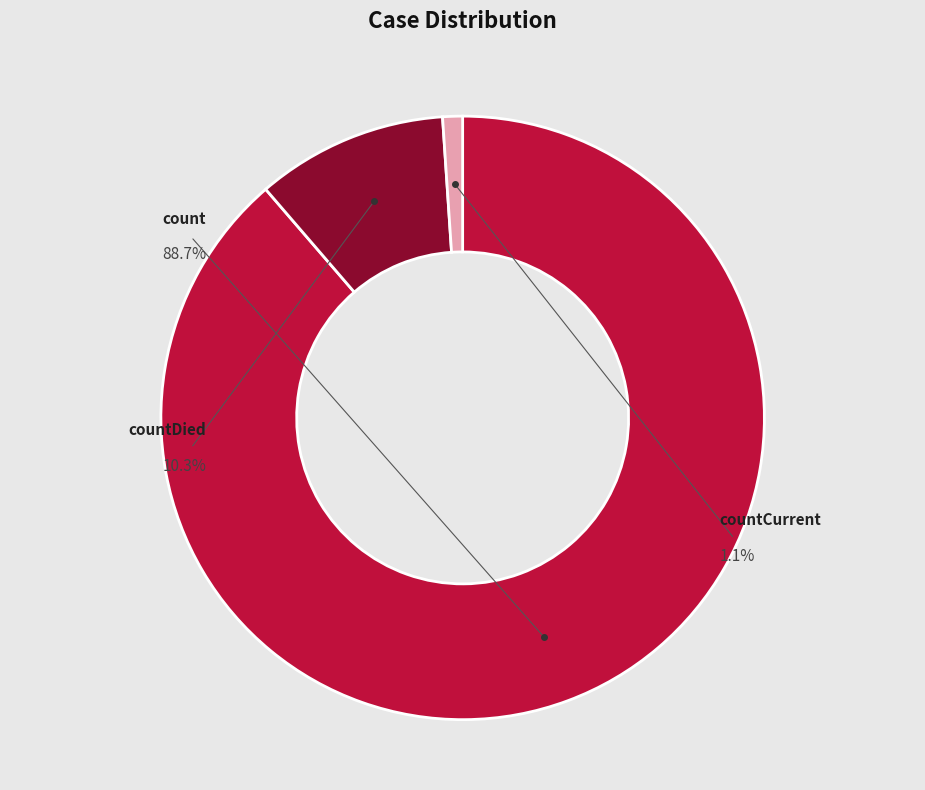

Which slice represents more than half of the pie?

count